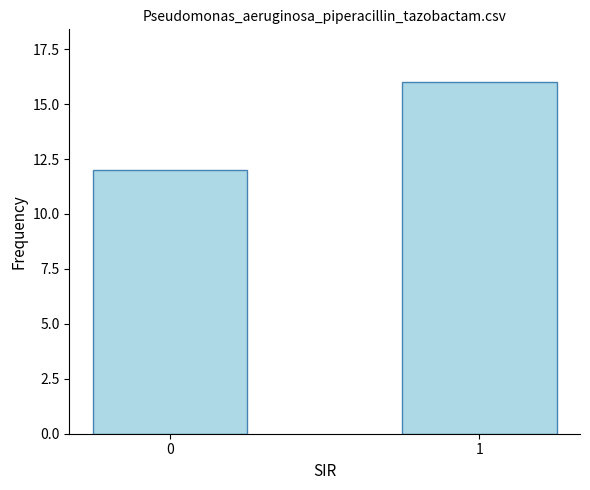

Which has a higher value, 1 or 0?

1